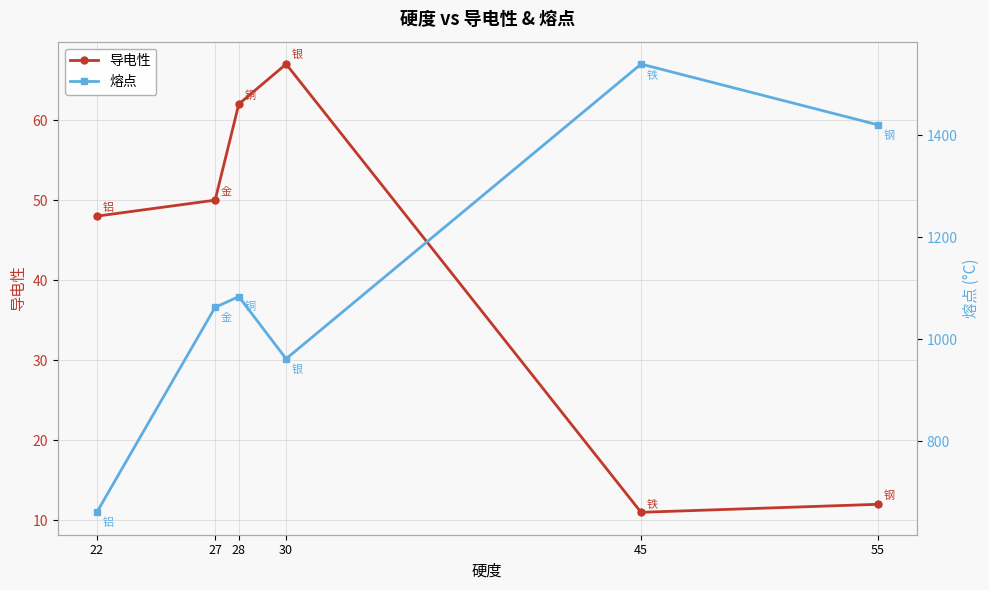

How many interior local valleys does the 导电性 series have?

1